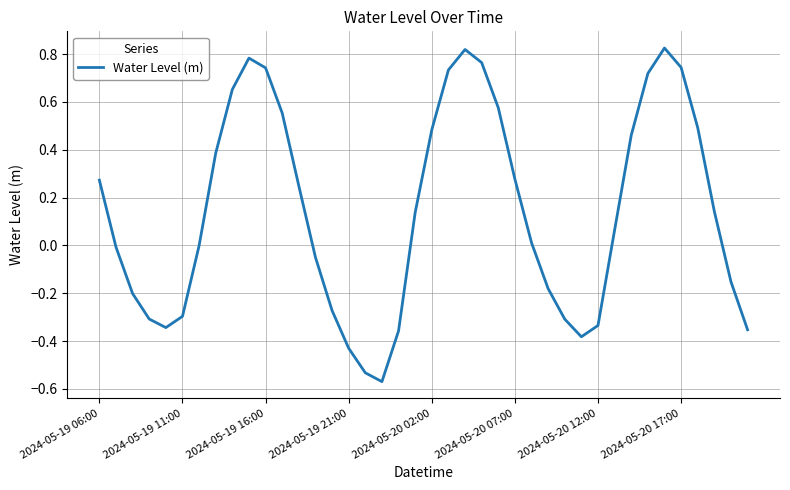

What is the difference between the maximum and minimum values?

1.4